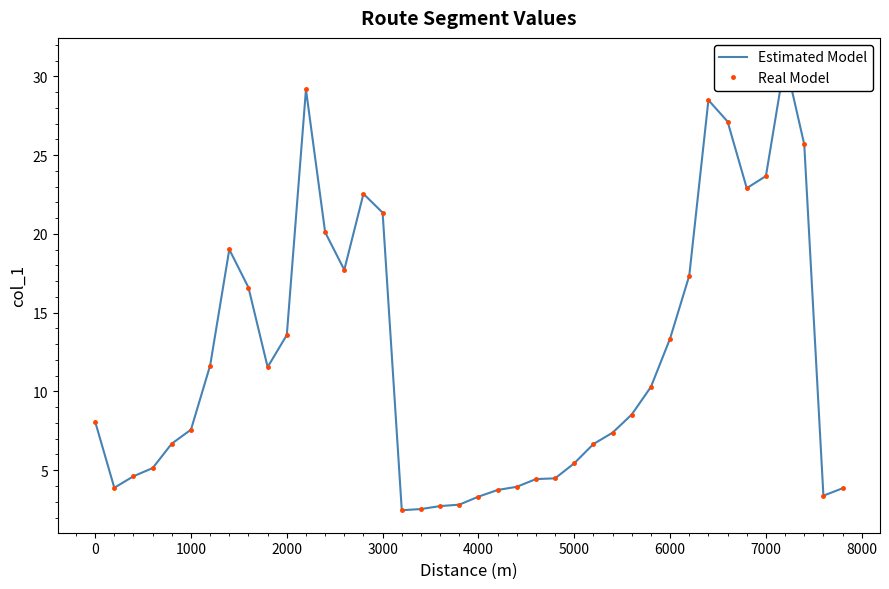

How many lines are shown in the chart?

2